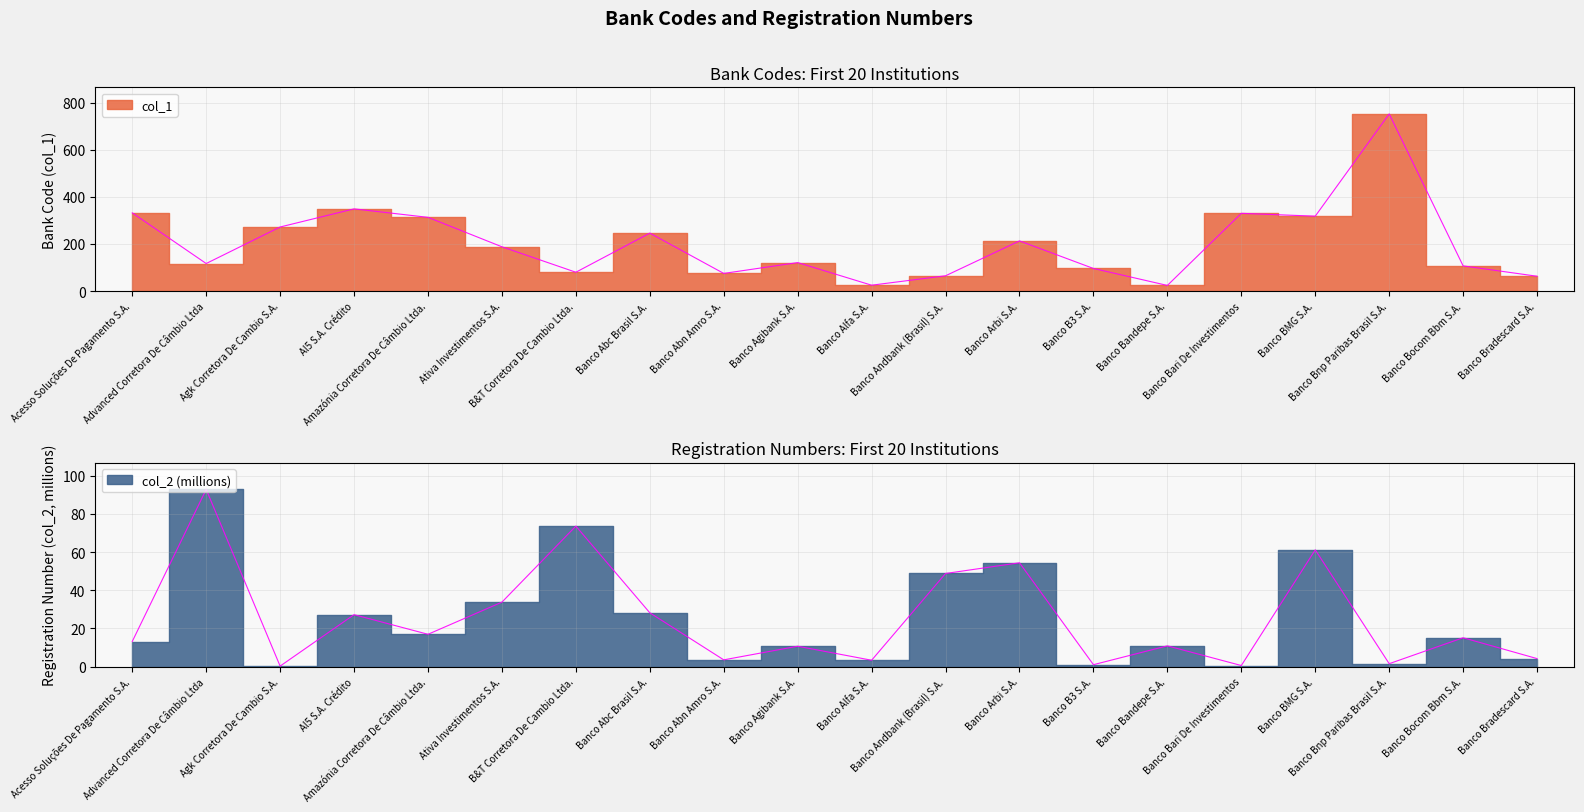

True or false: col_2 and col_1 cross at least once.

False